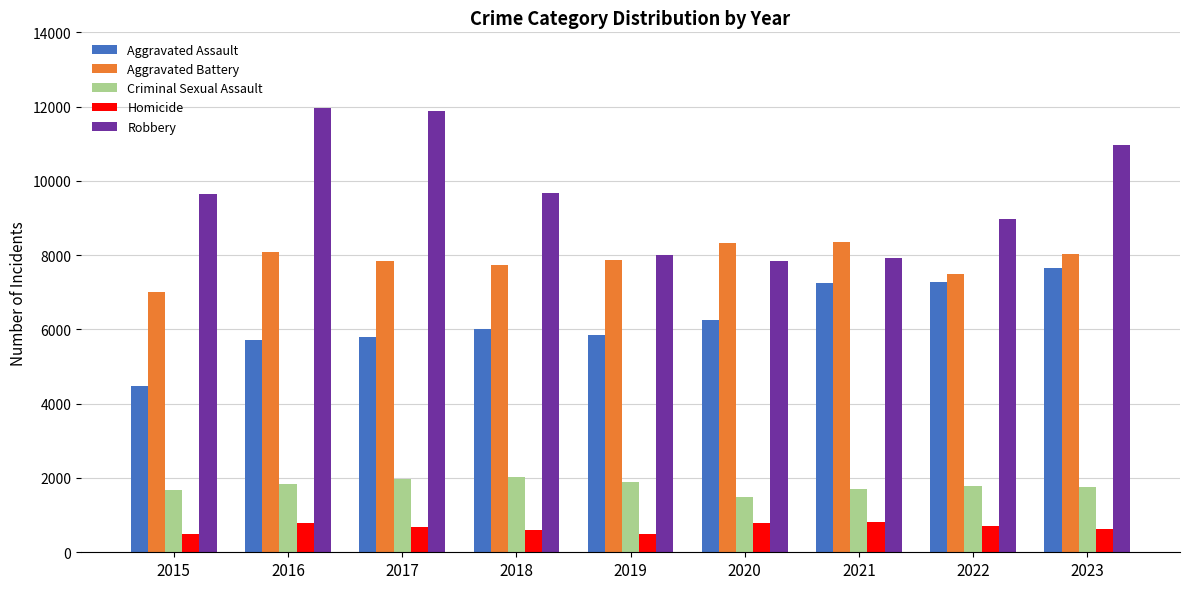

What is the total value across all series at 2019?

24095